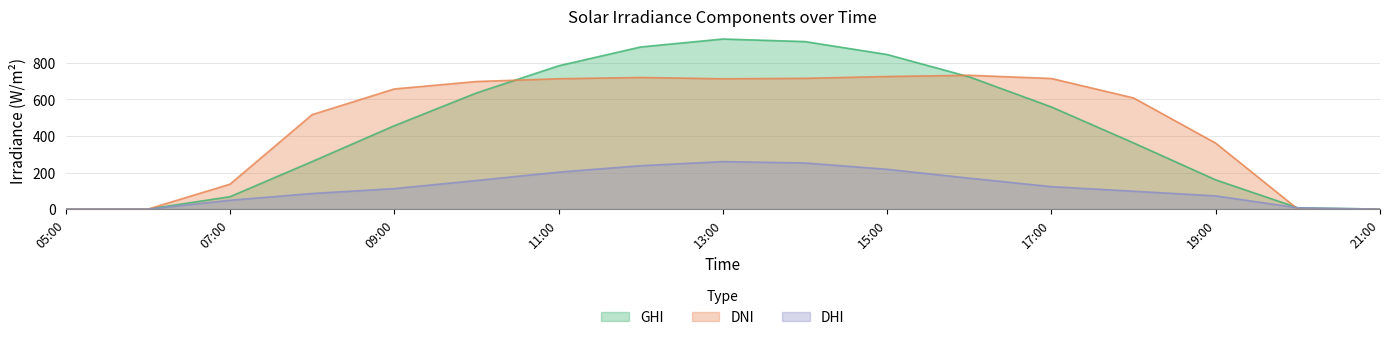

What is the spread (max minus min) of values at 19:00?

288.3